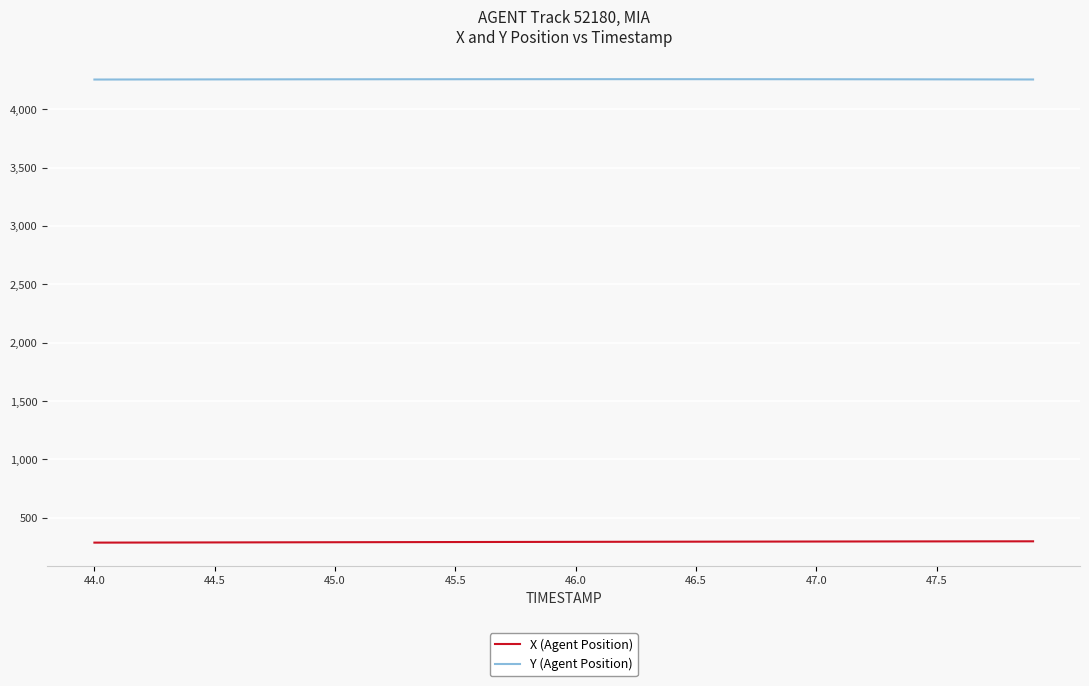

Which series has the largest total across all categories?

Y (Agent Position)